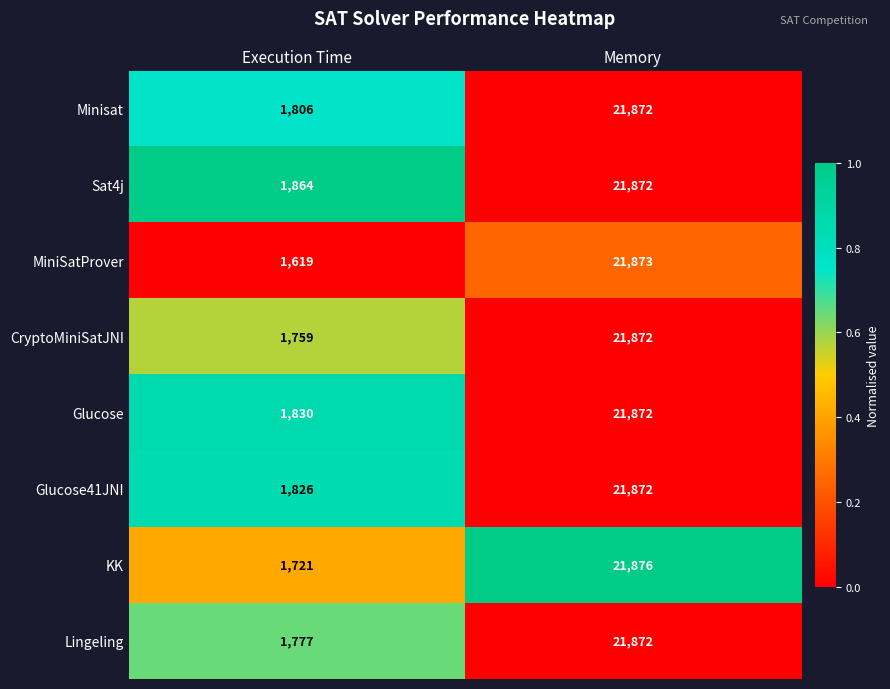

Reading left to right, list all the values displayed in this chart.

Minisat: Execution Time=1806	Memory=21872
Sat4j: Execution Time=1864	Memory=21872
MiniSatProver: Execution Time=1619	Memory=21873
CryptoMiniSatJNI: Execution Time=1759	Memory=21872
Glucose: Execution Time=1830	Memory=21872
Glucose41JNI: Execution Time=1826	Memory=21872
KK: Execution Time=1721	Memory=21876
Lingeling: Execution Time=1777	Memory=21872